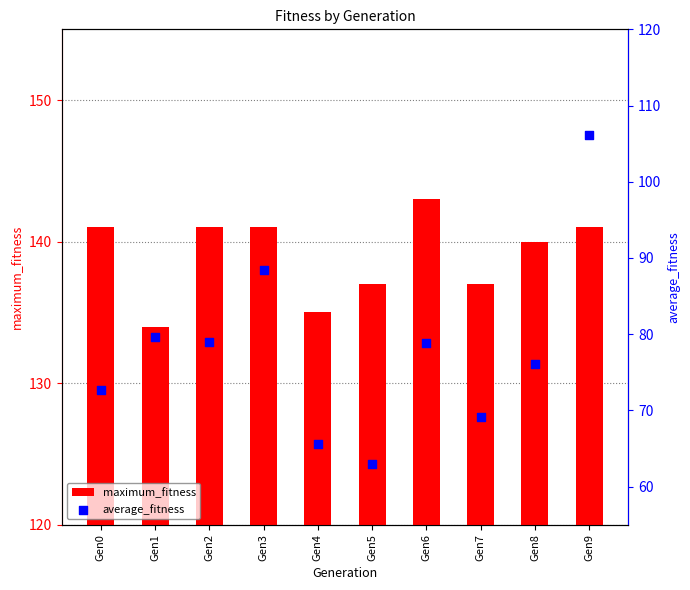

Is the value of maximum_fitness at Gen7 greater than the value of average_fitness at Gen7?

Yes